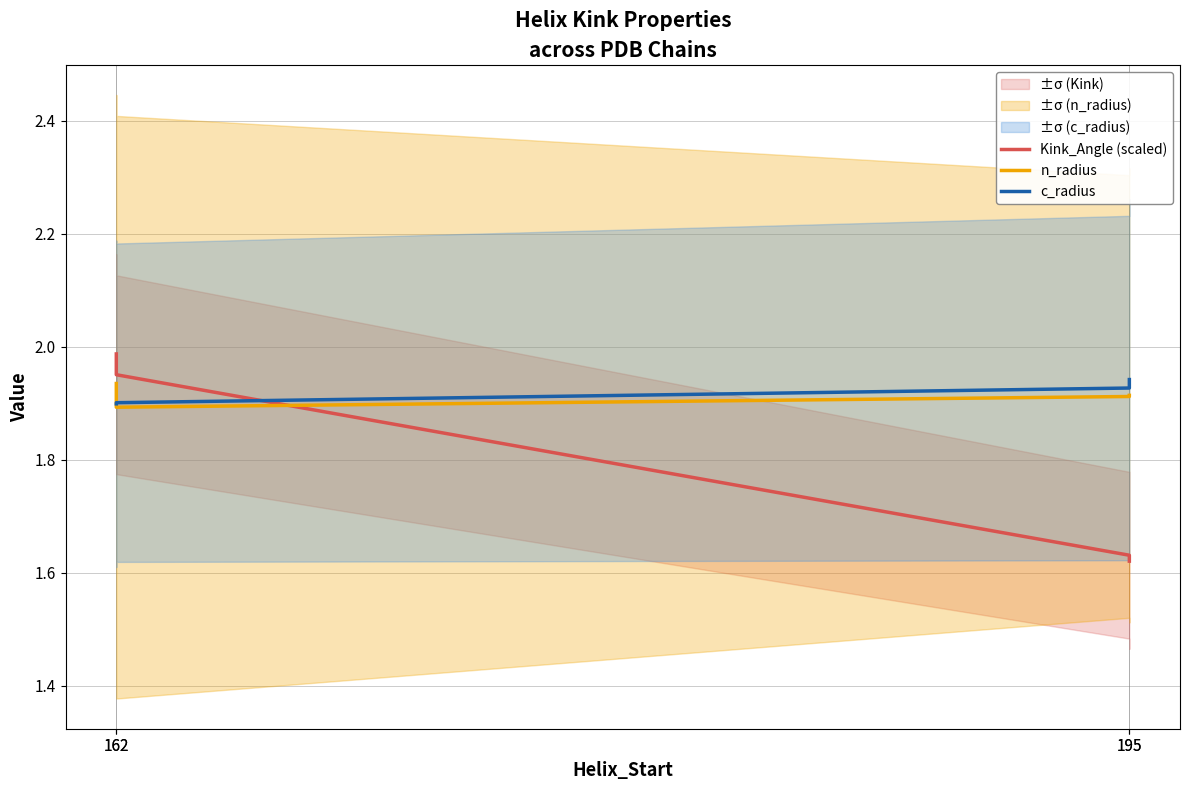

What are all the series names shown in the legend?

Kink_Angle (scaled), n_radius, c_radius